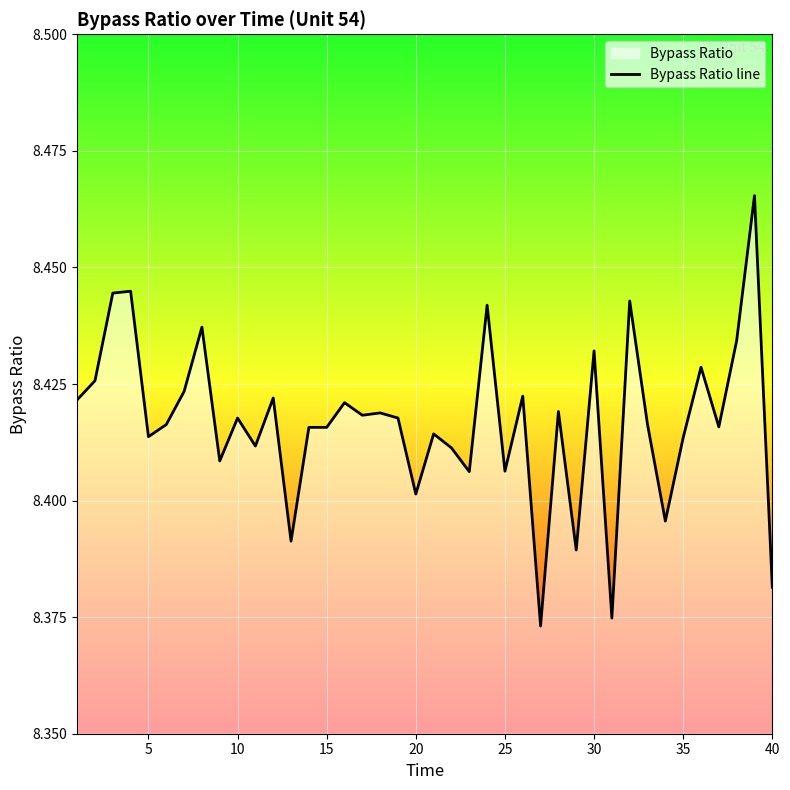

The chart shows a value of 4.0 at 15. True or false?

False